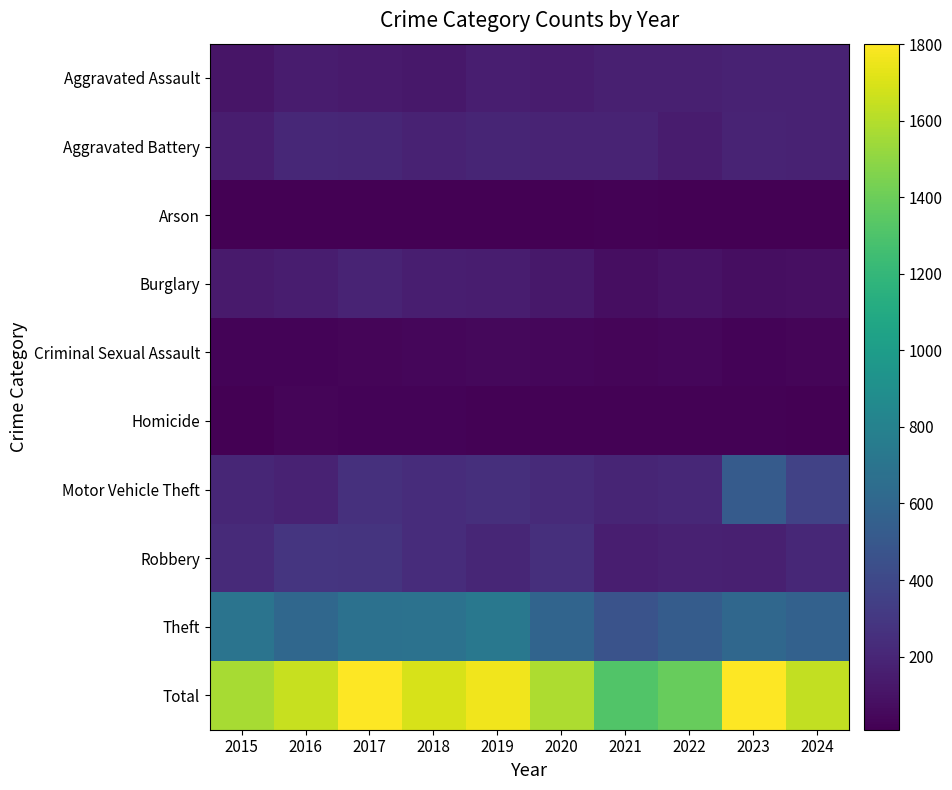

What is the total value across all series at 2015?

3128